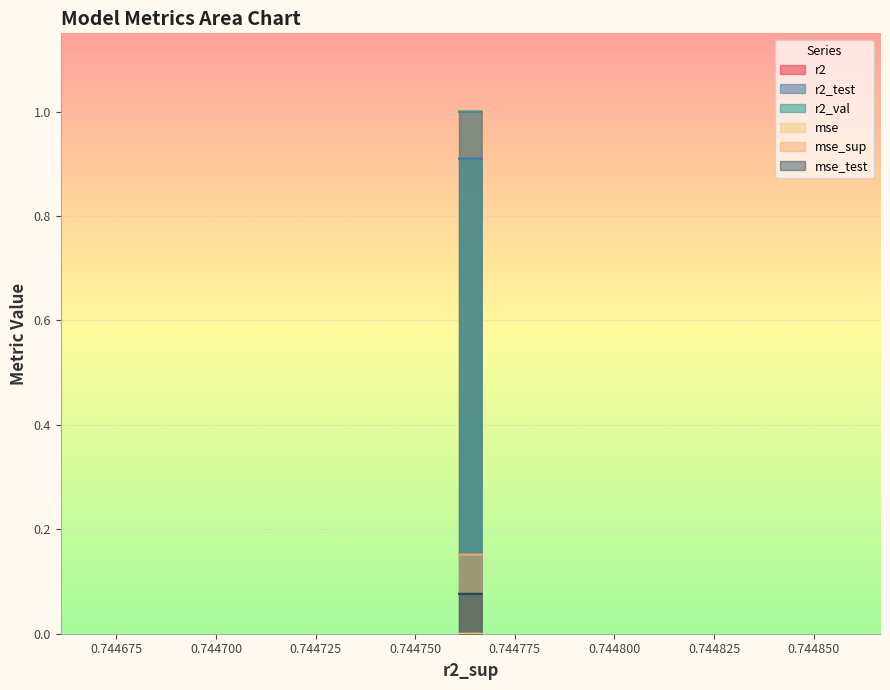

What is the sum of all r2_val values?

10.0